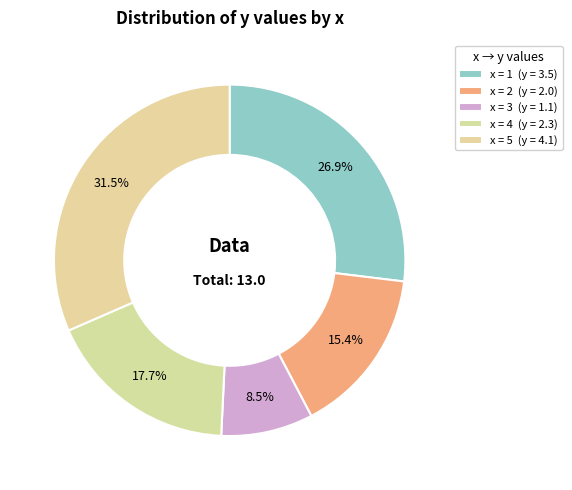

Count the number of slices in the pie.

5